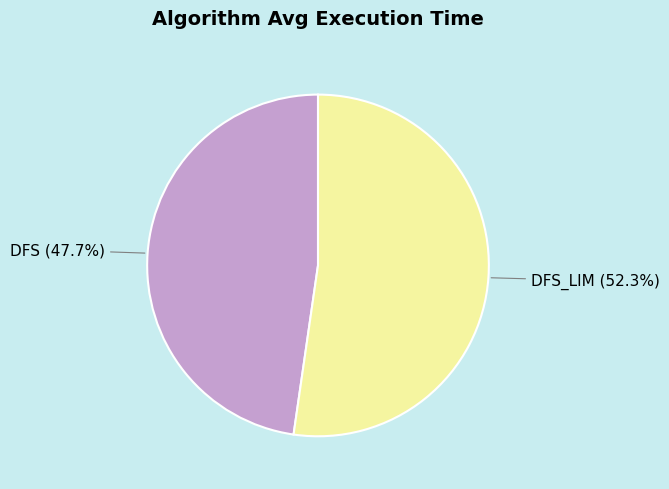

Is the sum of DFS and DFS_LIM greater than half?

Yes